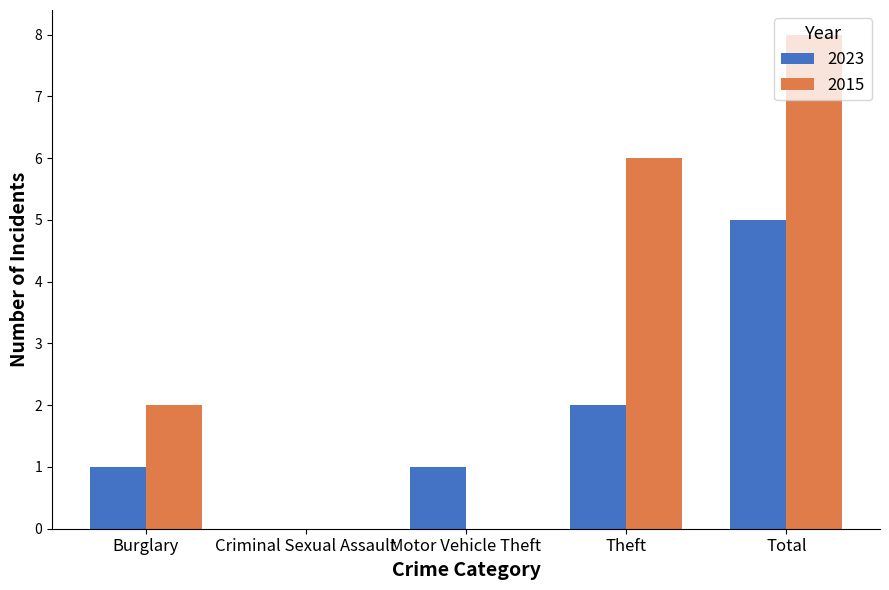

How many data points does each series have?

5